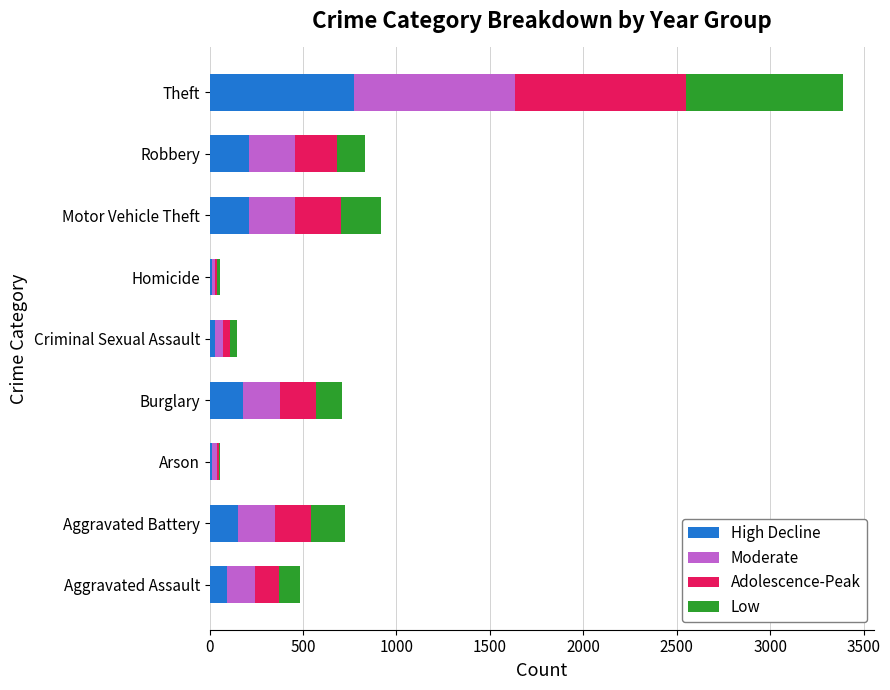

The value of High Decline at Aggravated Assault is 95. True or false?

True